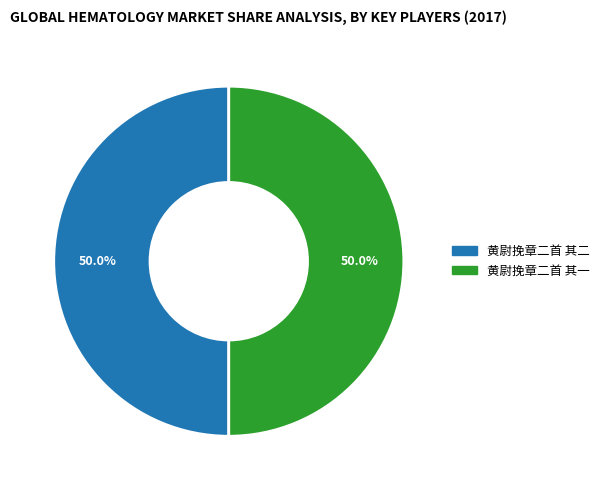

What percentage do 黄尉挽章二首 其一 and 黄尉挽章二首 其二 together represent?

100.0%